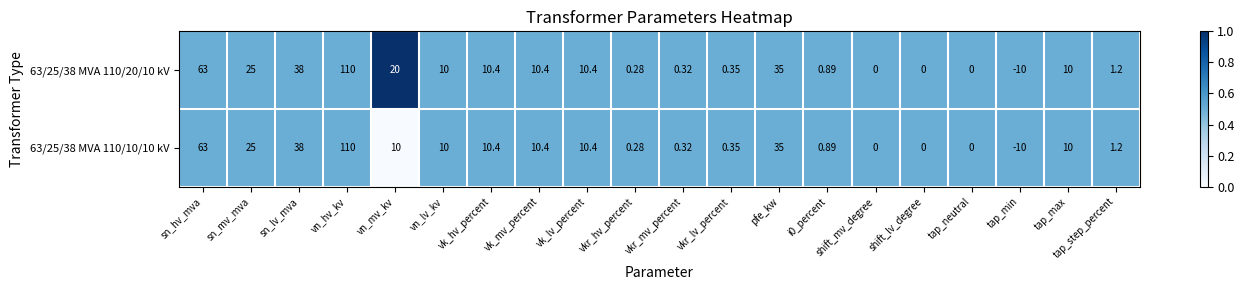

Where does the 63/25/38 MVA 110/20/10 kV series first go above 10?

sn_hv_mva